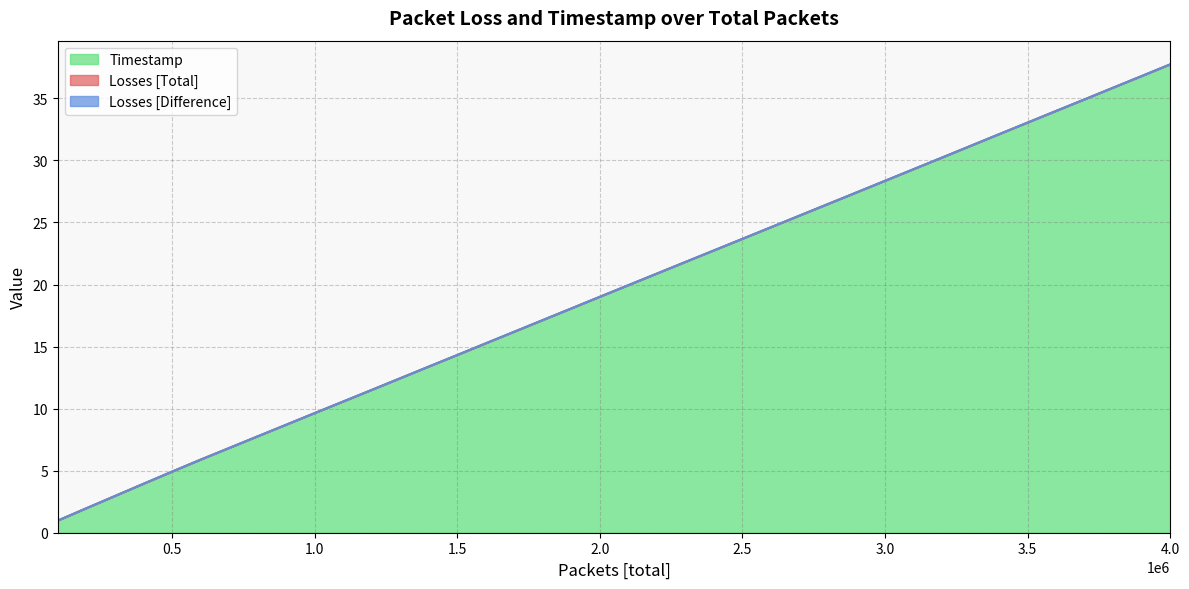

How many values in the Timestamp series exceed 19?

21